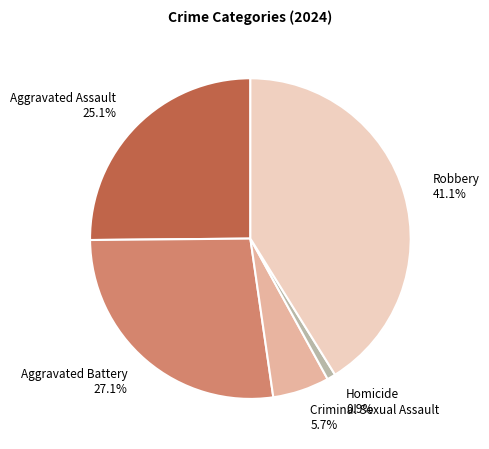

Count the number of slices in the pie.

5